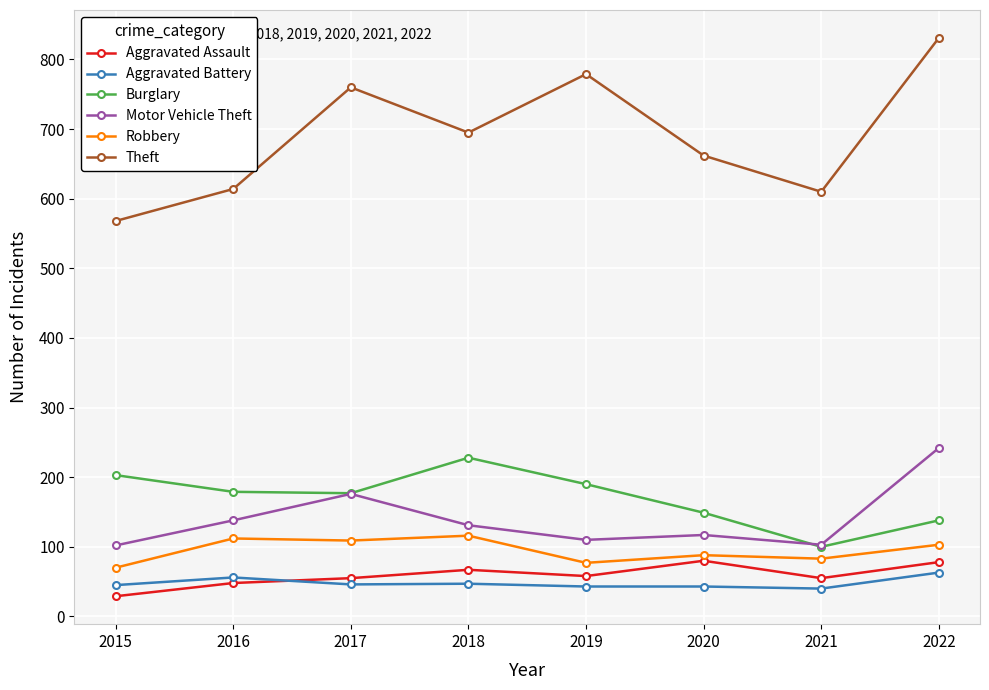

What is the maximum value shown in the chart?

831